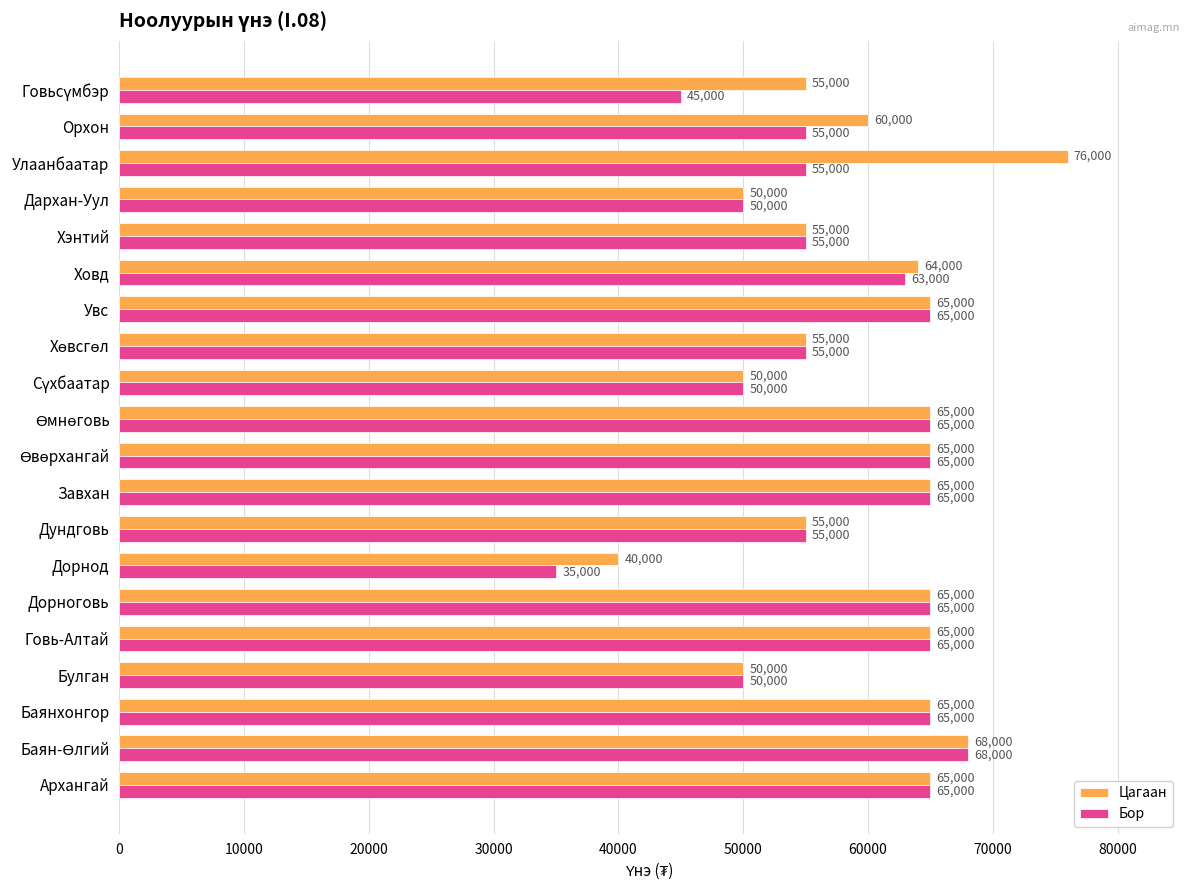

Is it true that Бор equals 83788 at Орхон?

False